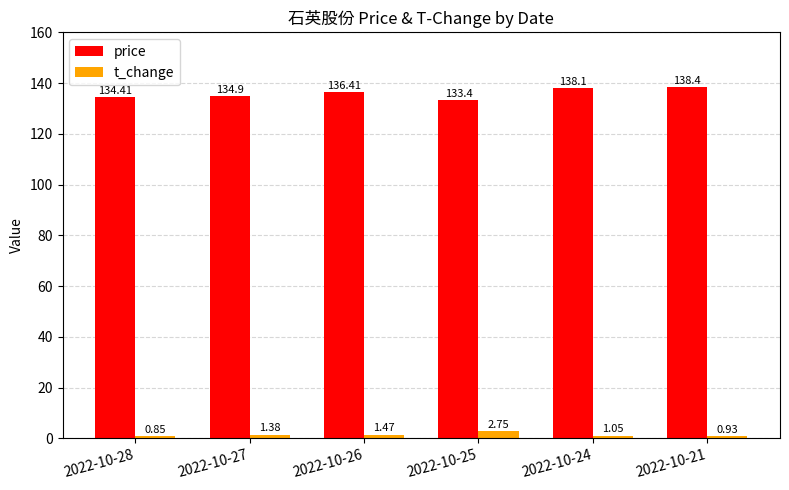

Which series has the largest total across all categories?

price